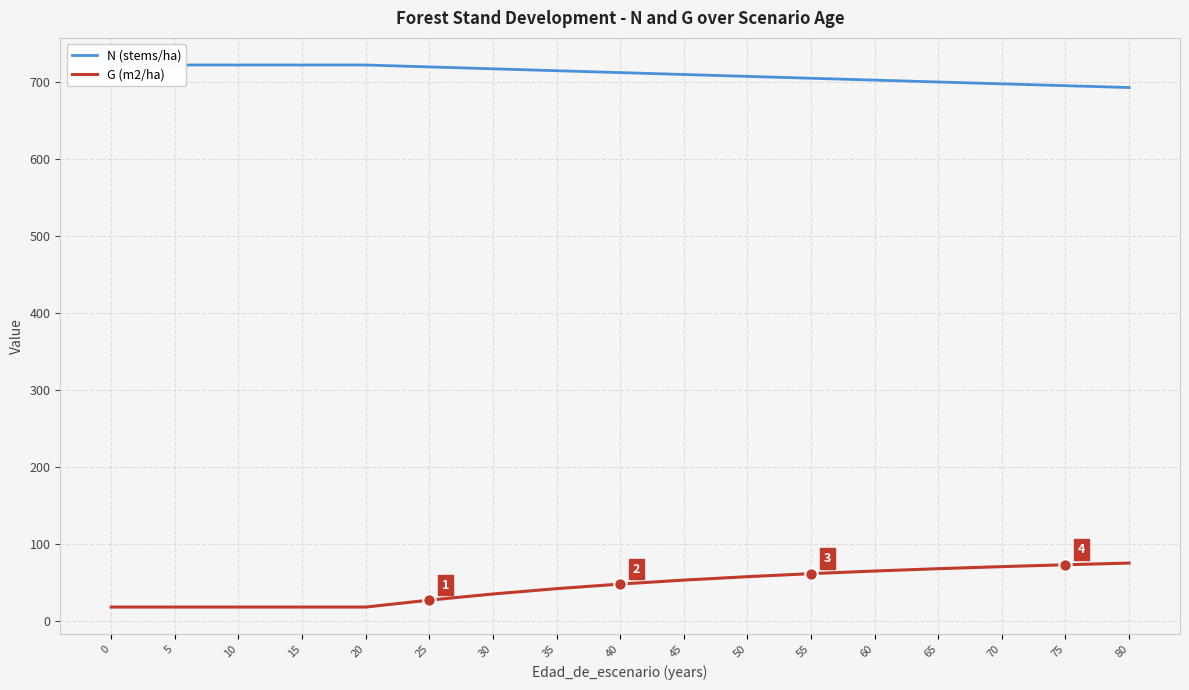

What is the total value across all series at 65?

767.3